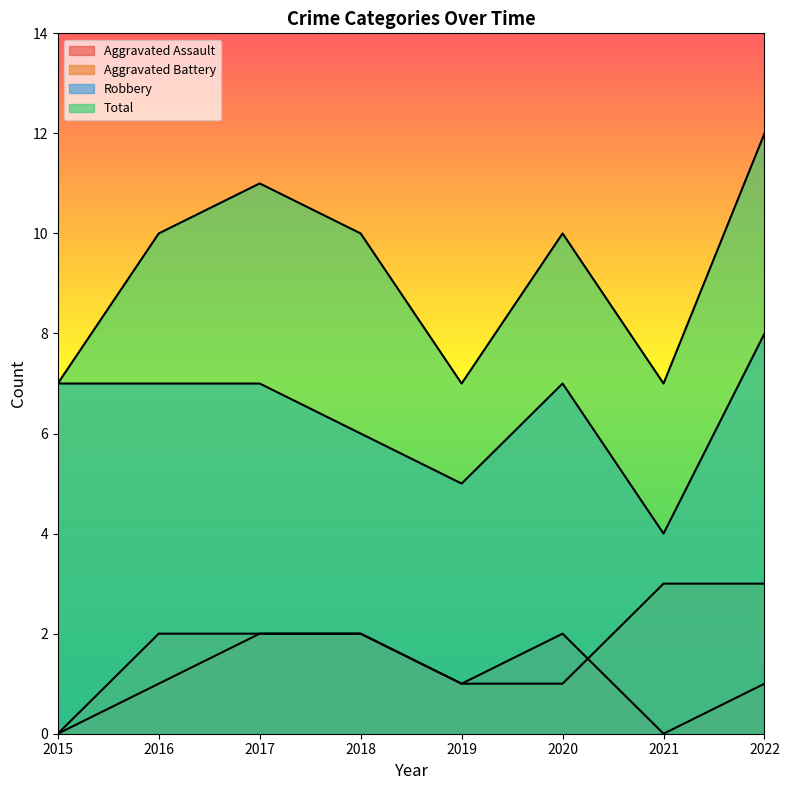

What is the maximum value for Aggravated Battery?

3